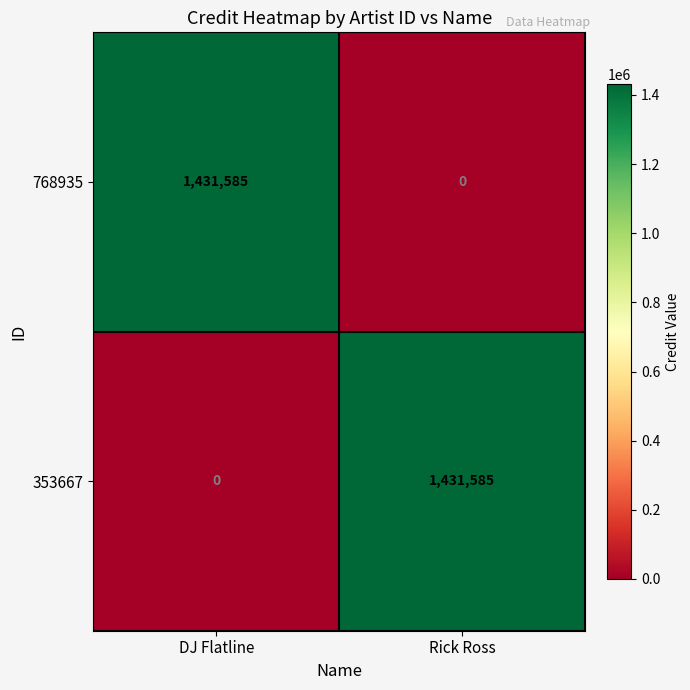

What is the sum of all 353667 values?

1431585